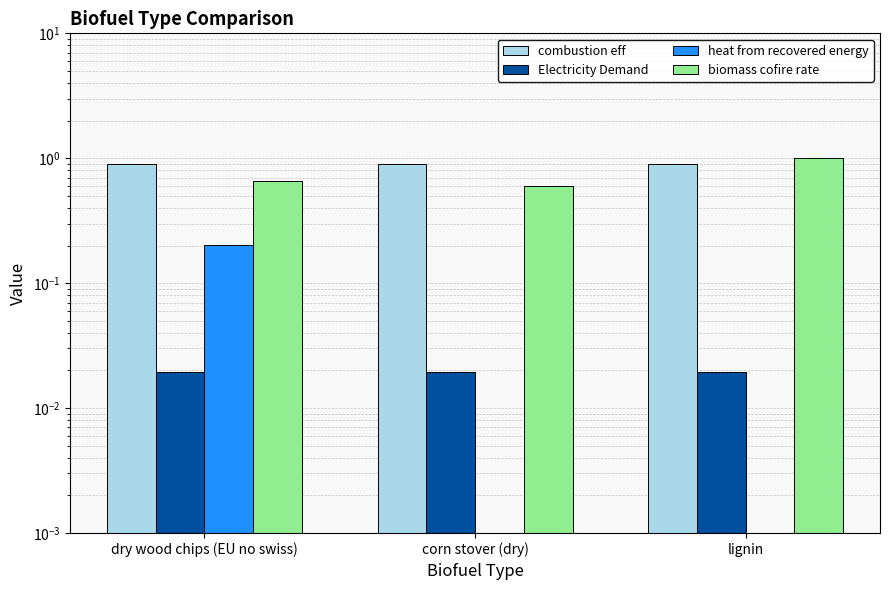

How many biomass cofire rate values are between 0 and 1?

3